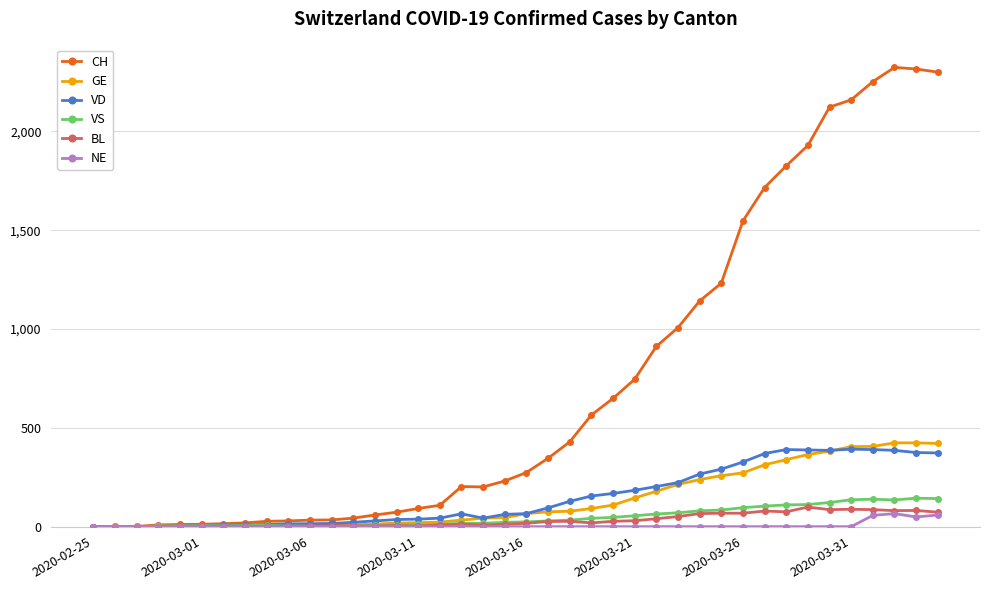

What is the maximum value shown in the chart?

2324